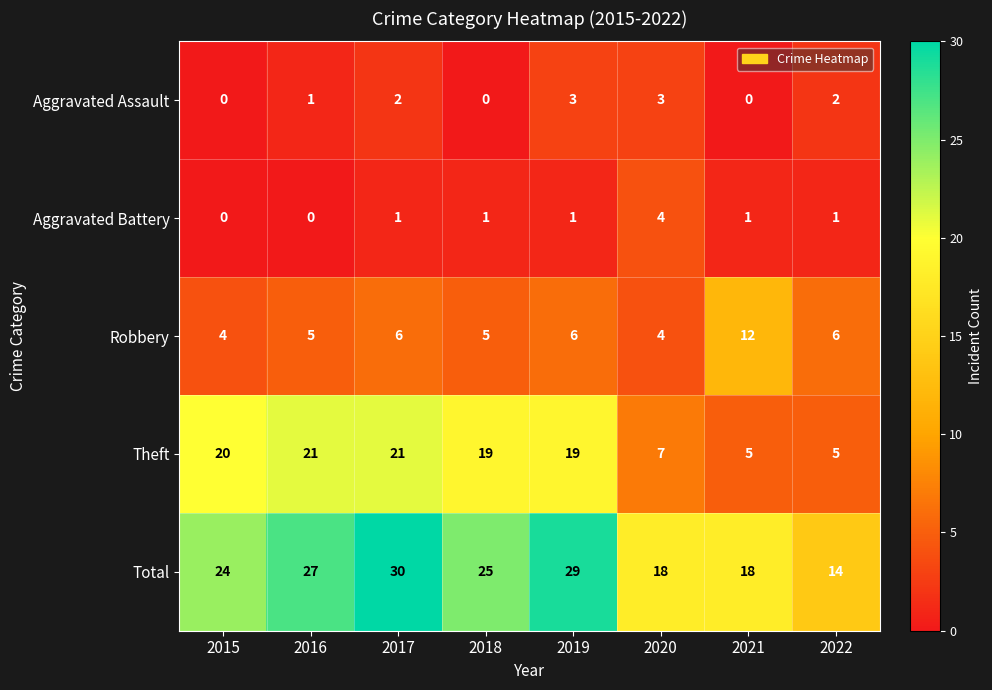

Rank the series at 2016 from highest to lowest value.

Total, Theft, Robbery, Aggravated Assault, Aggravated Battery